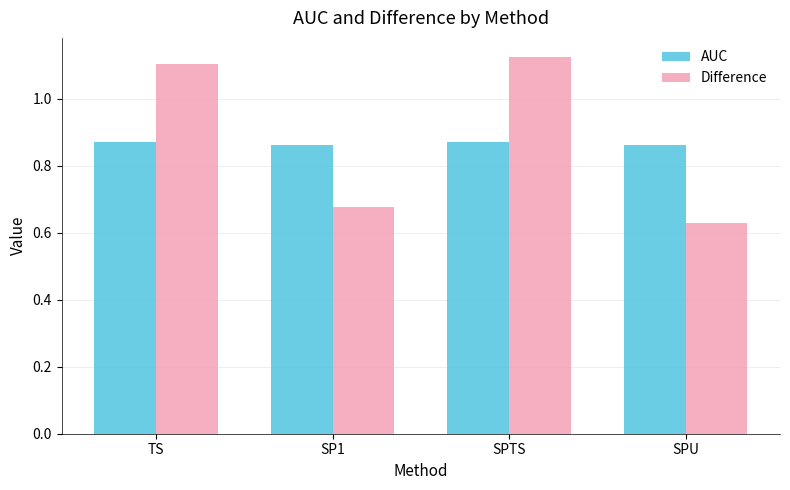

What is the difference between the second highest and second lowest values in the Difference series?

0.4